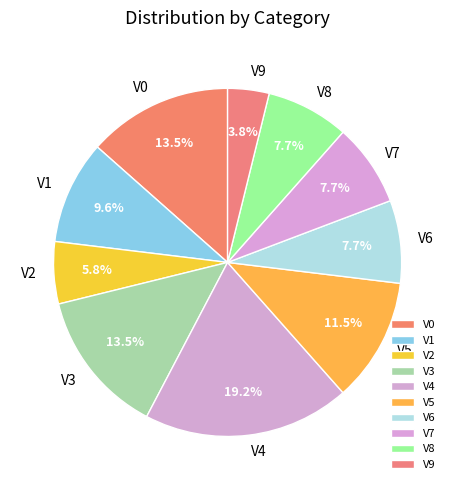

To the nearest percent, what percentage of the pie is V9?

4%